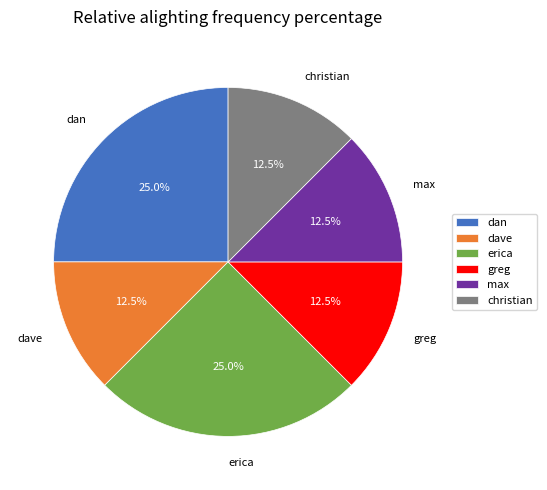

Is there a majority slice in this chart?

No